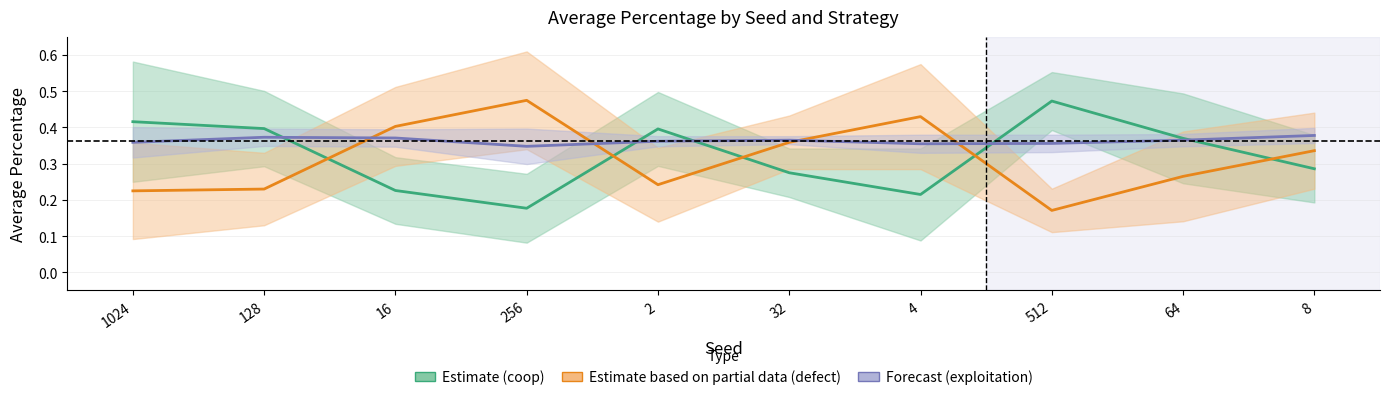

What is the label of the 7th point from the right?

256